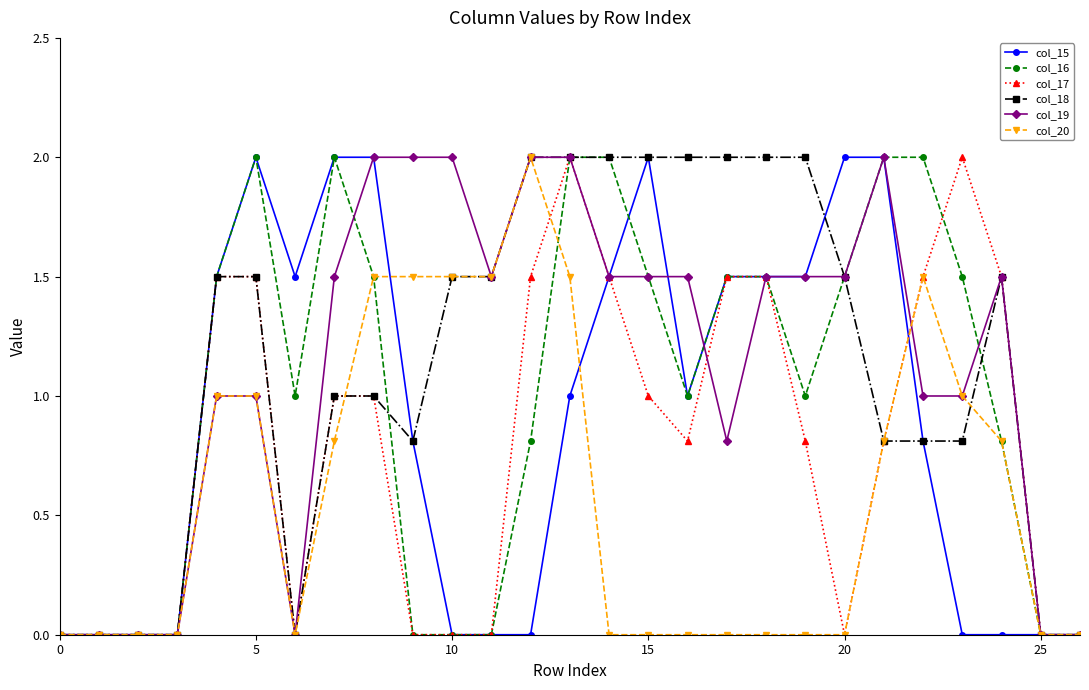

What is the average value of the col_17 series?

0.8